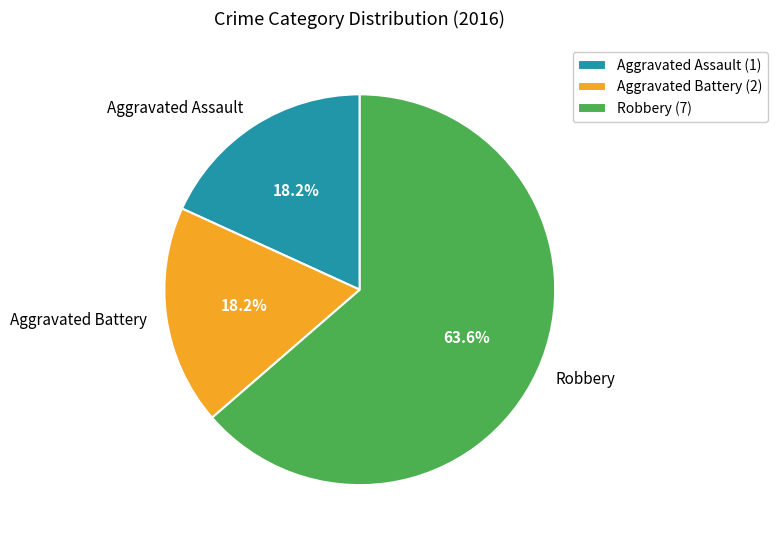

What percentage do Aggravated Battery and Aggravated Assault together represent?

36.4%